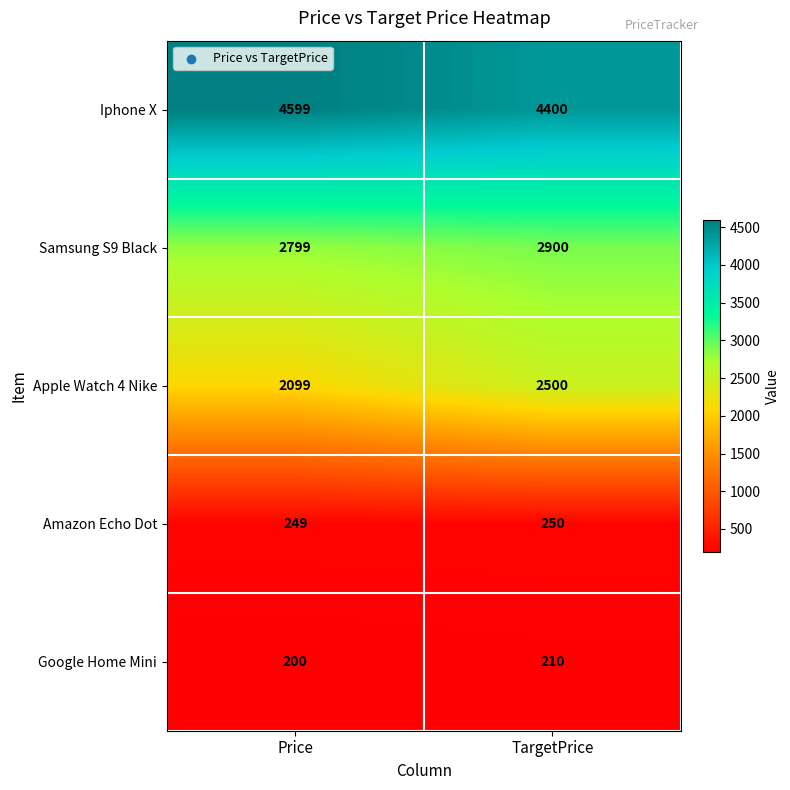

At which label is Apple Watch 4 Nike closest to 2299?

Price